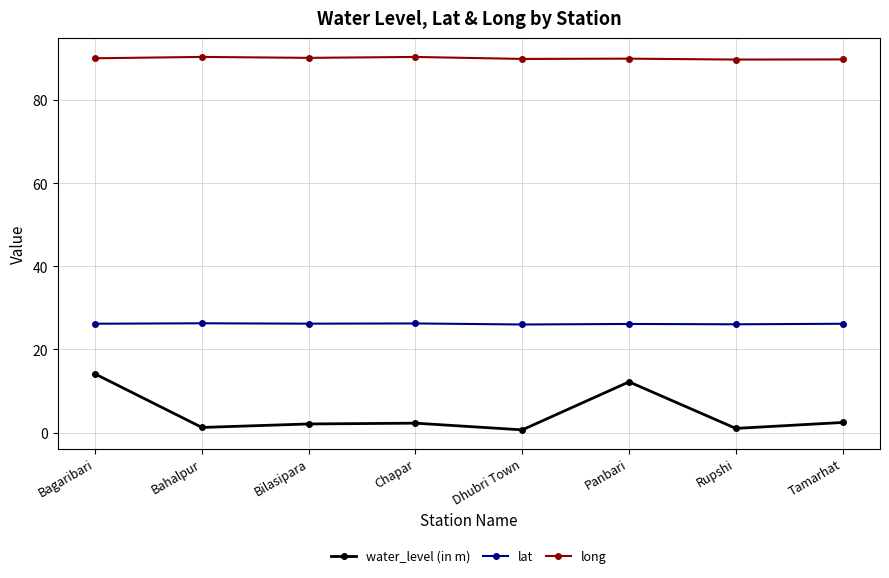

How many series are shown in this chart?

3